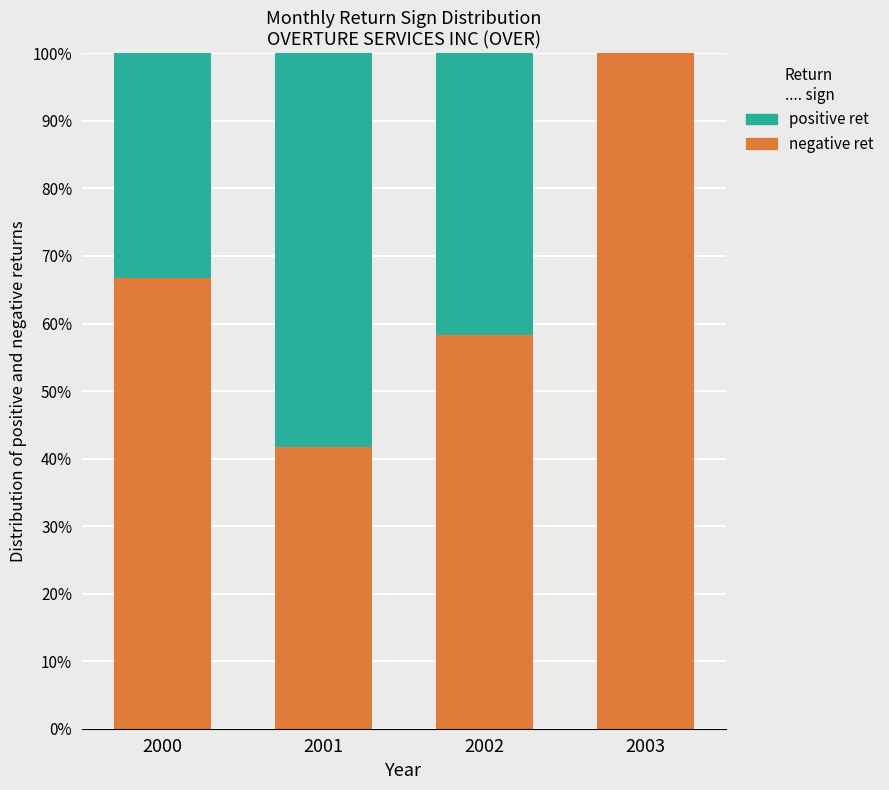

True or false: positive ret has a value of 0.6 at 2001.

True